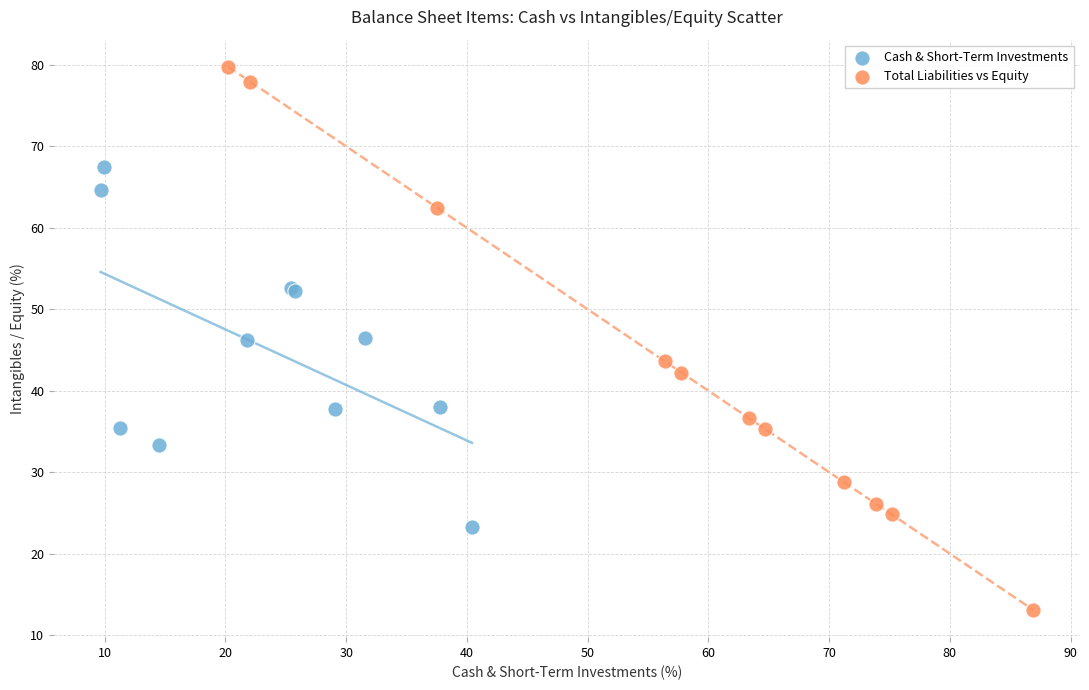

Which series contains the lowest Y value?

Total Liabilities vs Equity